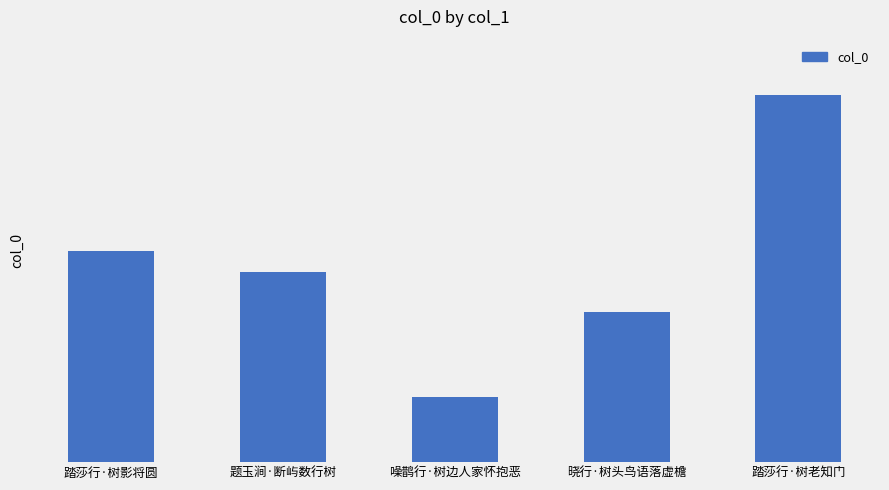

Does the chart contain any negative values?

No